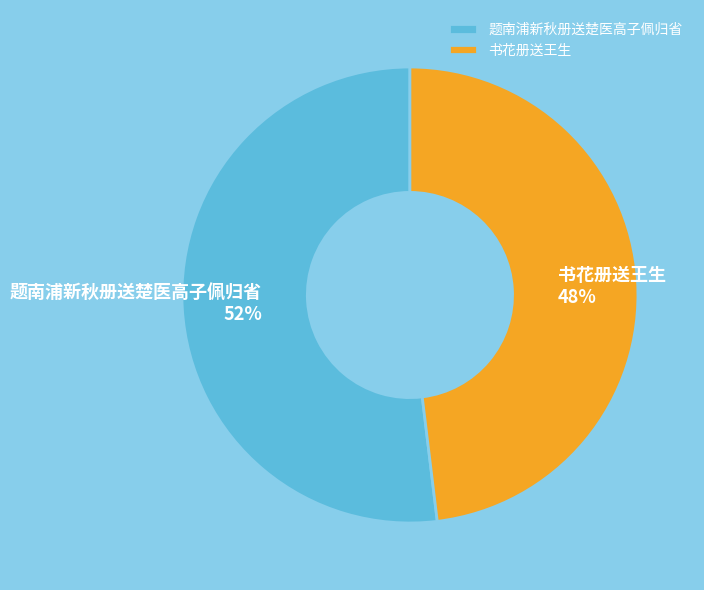

Which has a higher value, 题南浦新秋册送楚医高子佩归省 or 书花册送王生?

题南浦新秋册送楚医高子佩归省